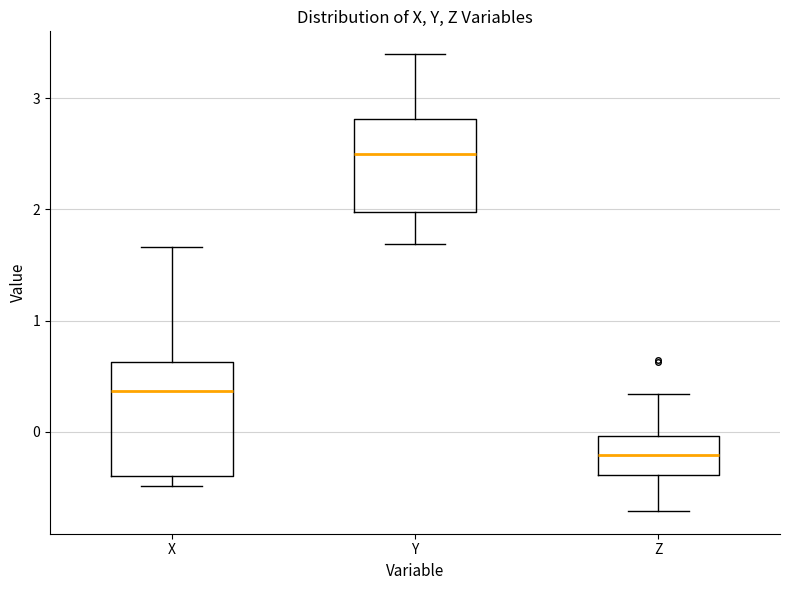

Comparing the boxes themselves (not the whiskers), which one is the tallest?

X